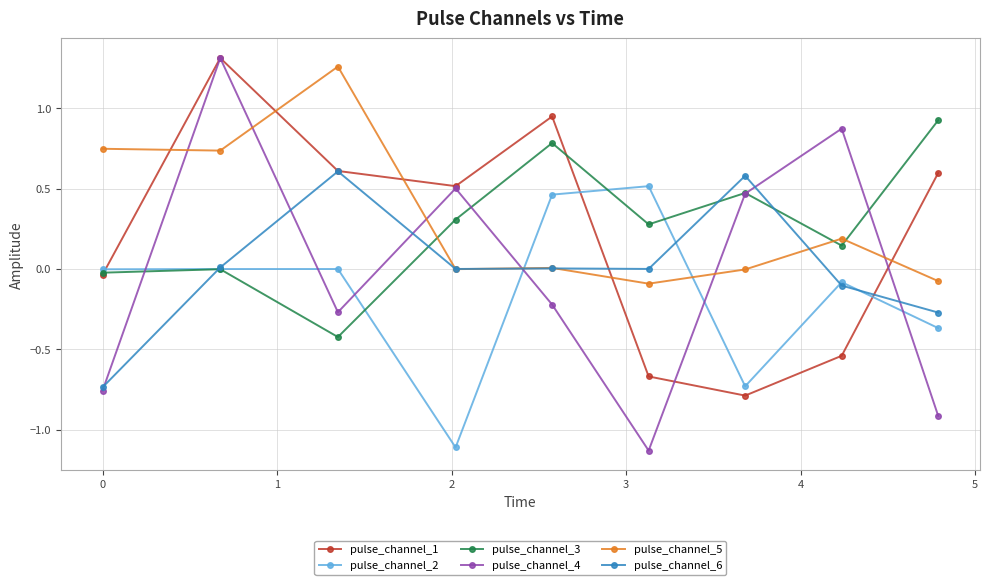

True or false: pulse_channel_5 has more than 0 interior local peaks.

True